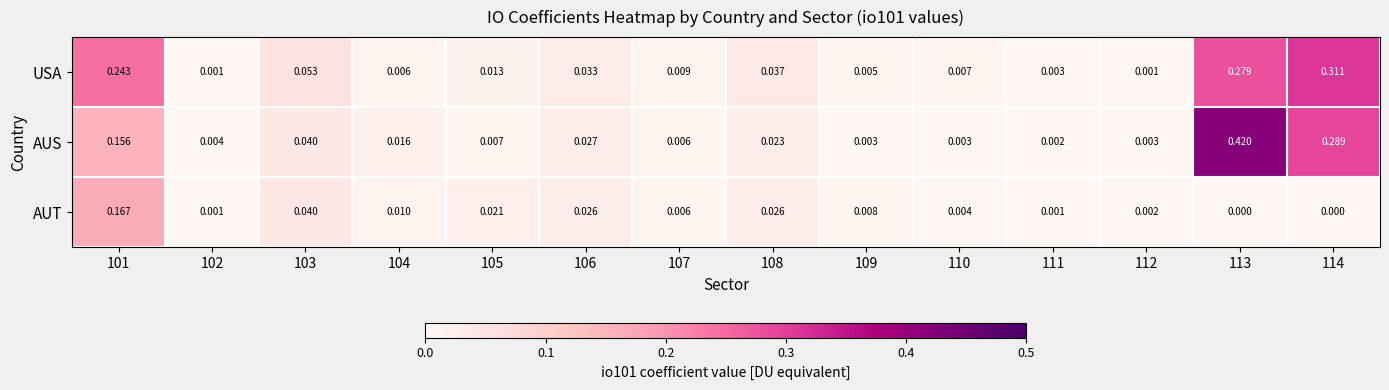

Between 102 and 108, which series saw the biggest shift?

USA